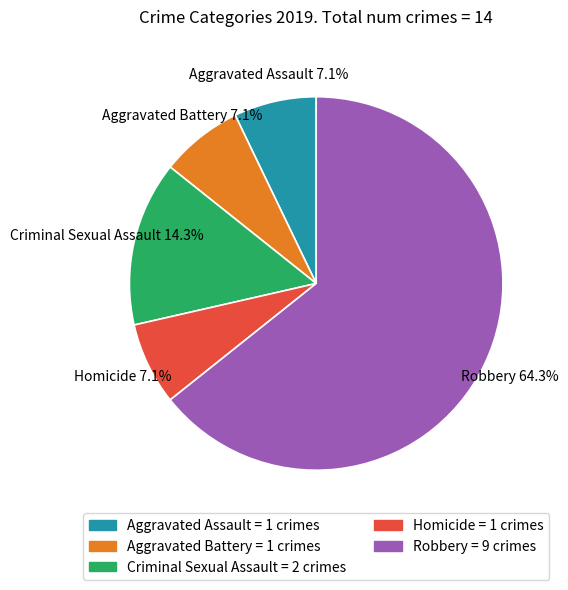

Does any single category account for the majority?

Yes